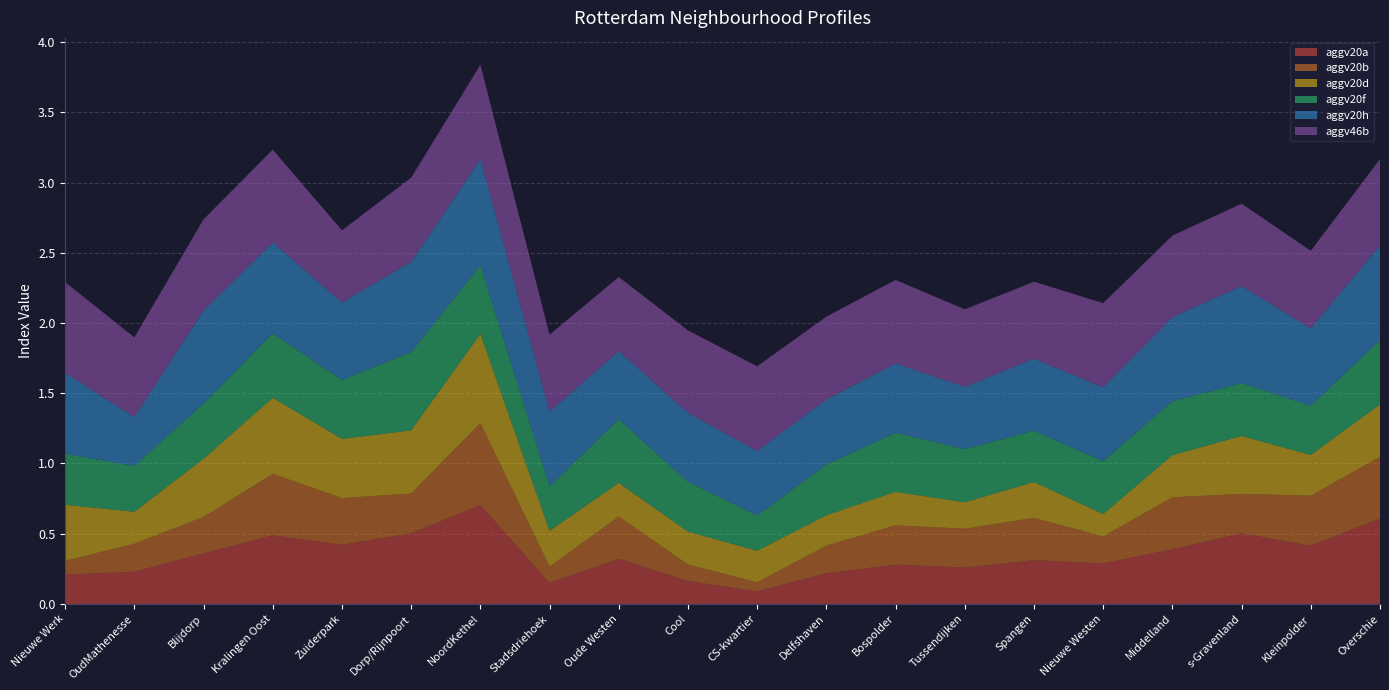

Reading left to right, extract all data points from this chart.

aggv20a: Nieuwe Werk=0.2	OudMathenesse=0.2	Blijdorp=0.4	Kralingen Oost=0.5	Zuiderpark=0.4	Dorp/Rijnpoort=0.5	NoordKethel=0.7	Stadsdriehoek=0.1	Oude Westen=0.3	Cool=0.2	CS-kwartier=0.1	Delfshaven=0.2	Bospolder=0.3	Tussendijken=0.3	Spangen=0.3	Nieuwe Westen=0.3	Middelland=0.4	s-Gravenland=0.5	Kleinpolder=0.4	Overschie=0.6
aggv20b: Nieuwe Werk=0.1	OudMathenesse=0.2	Blijdorp=0.3	Kralingen Oost=0.4	Zuiderpark=0.3	Dorp/Rijnpoort=0.3	NoordKethel=0.6	Stadsdriehoek=0.1	Oude Westen=0.3	Cool=0.1	CS-kwartier=0.1	Delfshaven=0.2	Bospolder=0.3	Tussendijken=0.3	Spangen=0.3	Nieuwe Westen=0.2	Middelland=0.4	s-Gravenland=0.3	Kleinpolder=0.4	Overschie=0.4
aggv20d: Nieuwe Werk=0.4	OudMathenesse=0.2	Blijdorp=0.4	Kralingen Oost=0.5	Zuiderpark=0.4	Dorp/Rijnpoort=0.4	NoordKethel=0.6	Stadsdriehoek=0.3	Oude Westen=0.2	Cool=0.2	CS-kwartier=0.2	Delfshaven=0.2	Bospolder=0.2	Tussendijken=0.2	Spangen=0.3	Nieuwe Westen=0.2	Middelland=0.3	s-Gravenland=0.4	Kleinpolder=0.3	Overschie=0.4
aggv20f: Nieuwe Werk=0.4	OudMathenesse=0.3	Blijdorp=0.4	Kralingen Oost=0.5	Zuiderpark=0.4	Dorp/Rijnpoort=0.6	NoordKethel=0.5	Stadsdriehoek=0.3	Oude Westen=0.5	Cool=0.4	CS-kwartier=0.3	Delfshaven=0.4	Bospolder=0.4	Tussendijken=0.4	Spangen=0.4	Nieuwe Westen=0.4	Middelland=0.4	s-Gravenland=0.4	Kleinpolder=0.4	Overschie=0.5
aggv20h: Nieuwe Werk=0.6	OudMathenesse=0.3	Blijdorp=0.7	Kralingen Oost=0.6	Zuiderpark=0.6	Dorp/Rijnpoort=0.6	NoordKethel=0.8	Stadsdriehoek=0.5	Oude Westen=0.5	Cool=0.5	CS-kwartier=0.5	Delfshaven=0.5	Bospolder=0.5	Tussendijken=0.4	Spangen=0.5	Nieuwe Westen=0.5	Middelland=0.6	s-Gravenland=0.7	Kleinpolder=0.6	Overschie=0.7
aggv46b: Nieuwe Werk=0.6	OudMathenesse=0.6	Blijdorp=0.6	Kralingen Oost=0.7	Zuiderpark=0.5	Dorp/Rijnpoort=0.6	NoordKethel=0.7	Stadsdriehoek=0.5	Oude Westen=0.5	Cool=0.6	CS-kwartier=0.6	Delfshaven=0.6	Bospolder=0.6	Tussendijken=0.6	Spangen=0.5	Nieuwe Westen=0.6	Middelland=0.6	s-Gravenland=0.6	Kleinpolder=0.6	Overschie=0.6